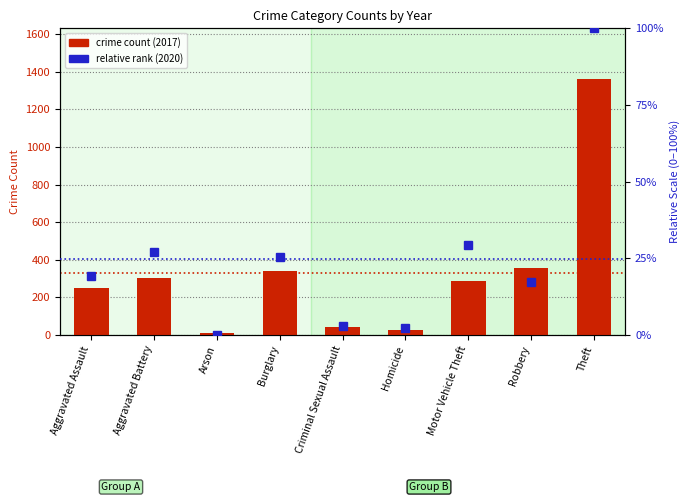

The value of relative rank (2020) at Aggravated Assault is 19.1. True or false?

True